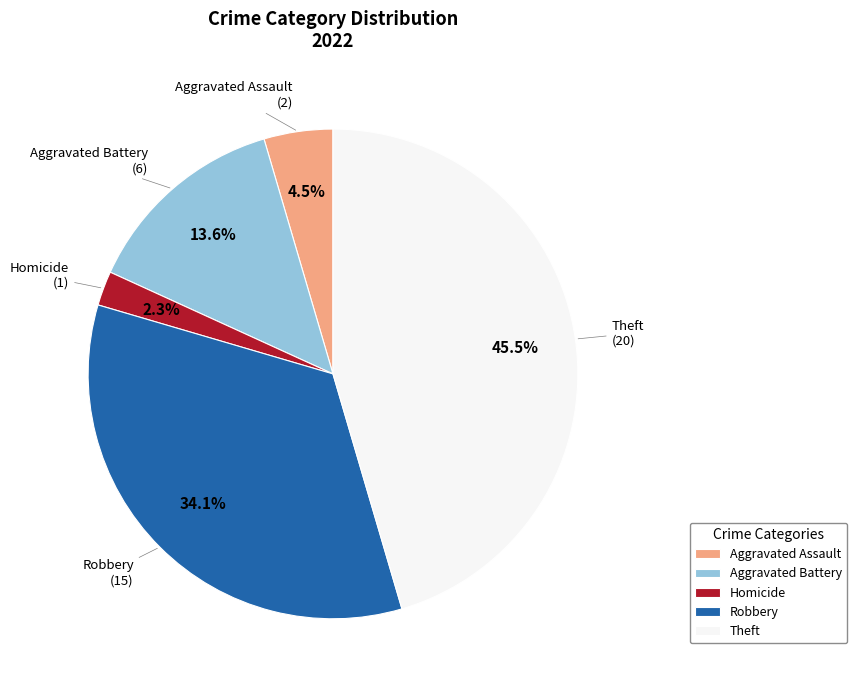

Is there a majority slice in this chart?

No